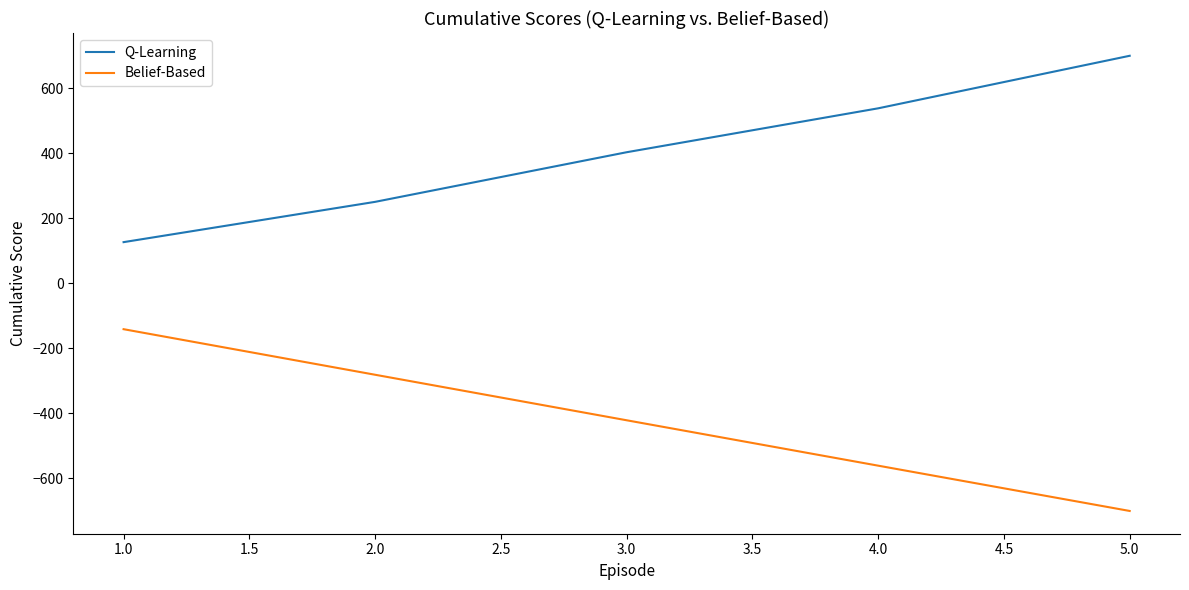

Where does the Q-Learning series first go above 403?

3.0